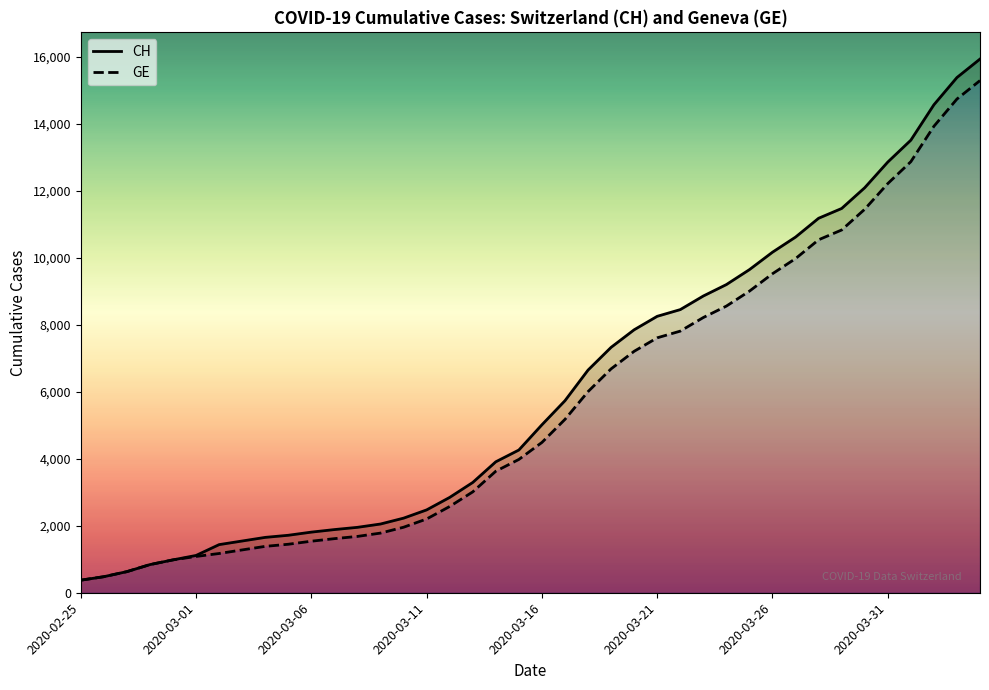

What is the value of the GE point at the 38th from the left?

13919